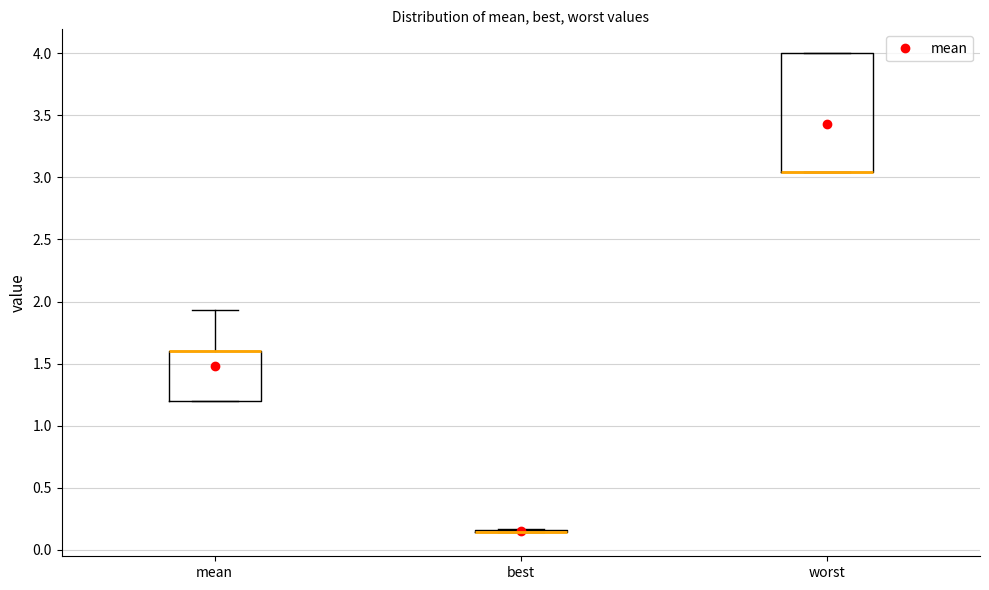

Which box is the tallest, from its lower edge to its upper edge?

worst